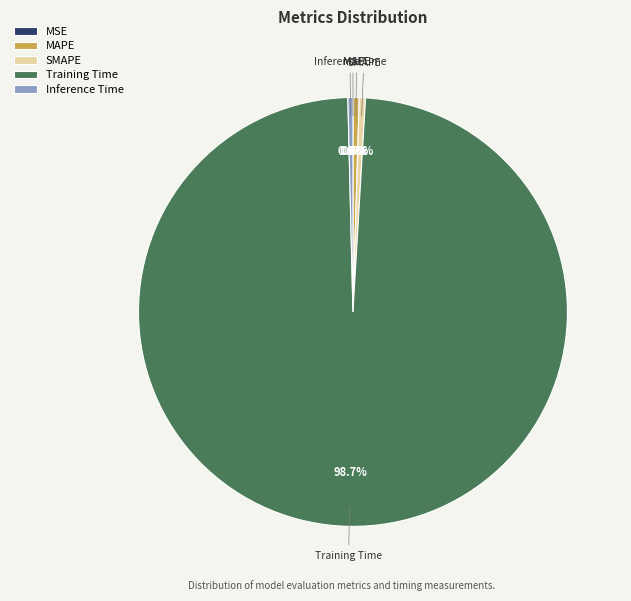

To the nearest percent, what portion does Training Time represent?

99%